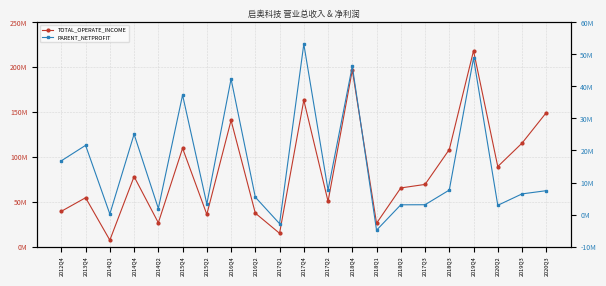

What is the total value across all series at 2020Q2?

92100799.5